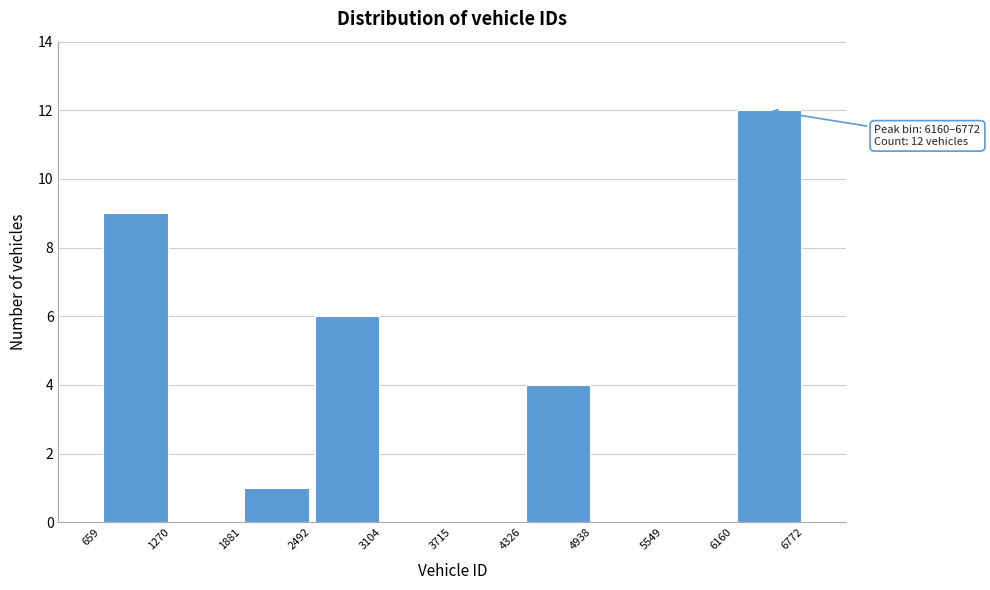

Which range on the x-axis has the tallest bar?

6160 to 6772